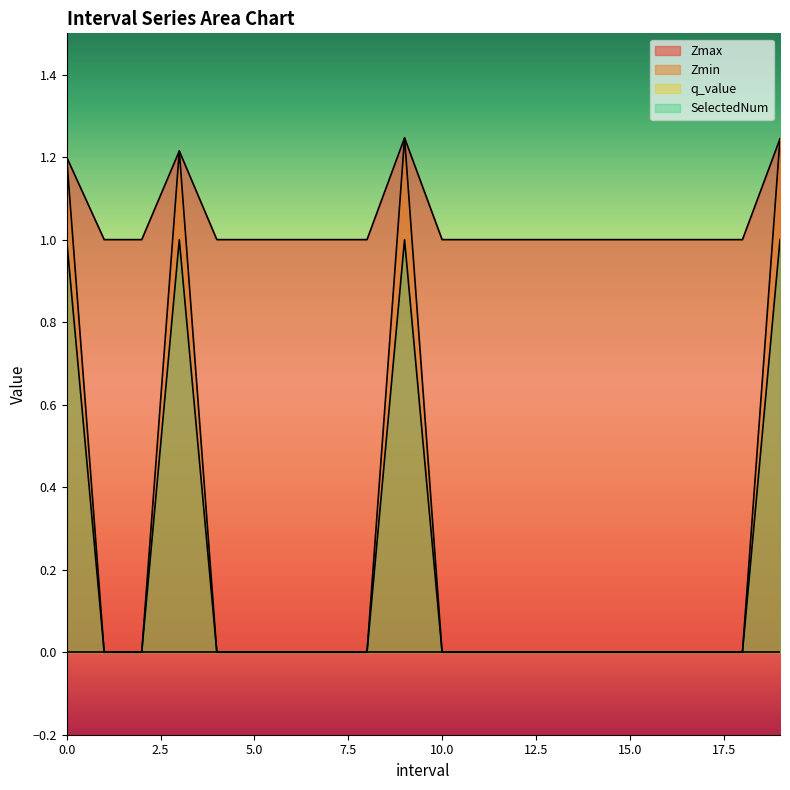

The Zmin series shows 0.0 at 1.0. True or false?

True